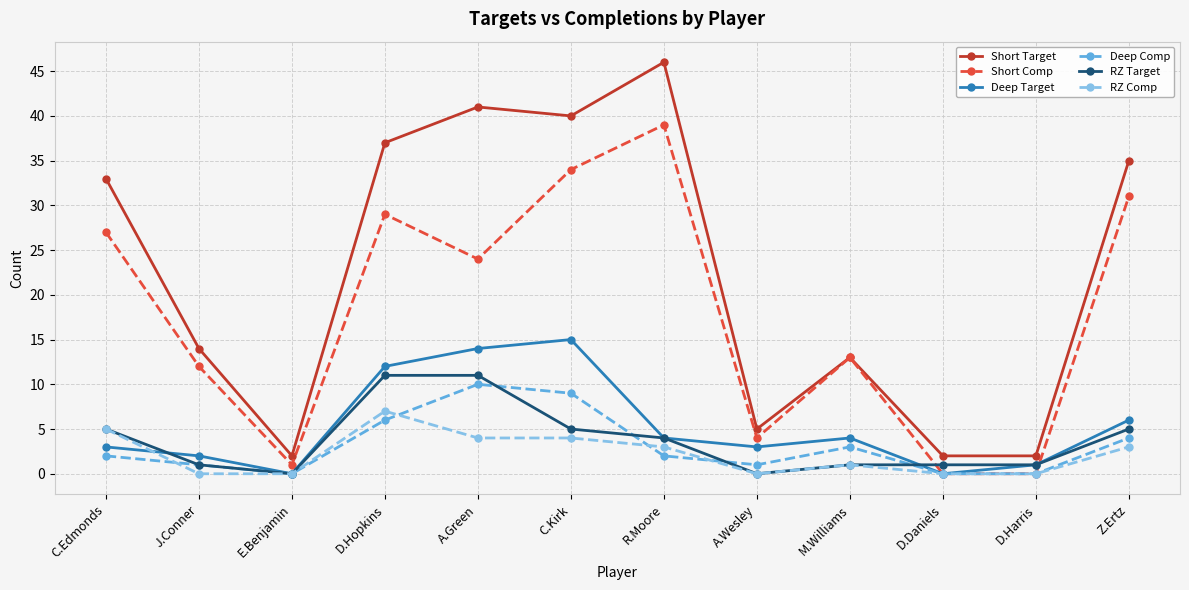

What is the label of the 5th point from the right?

A.Wesley